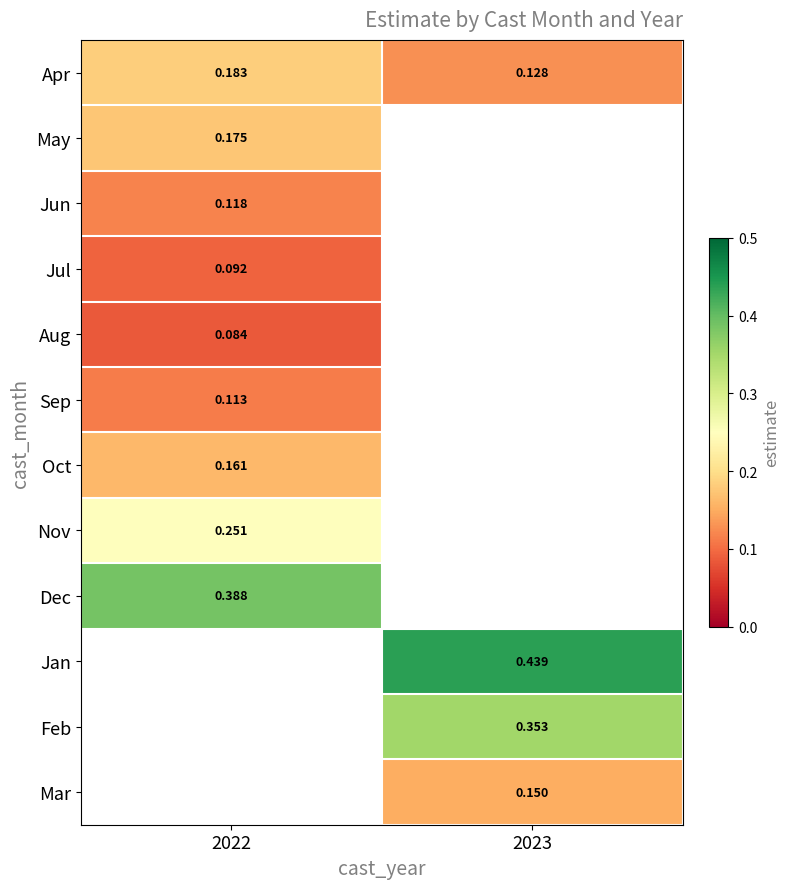

What is the difference between the highest and lowest values at 2022?

0.3